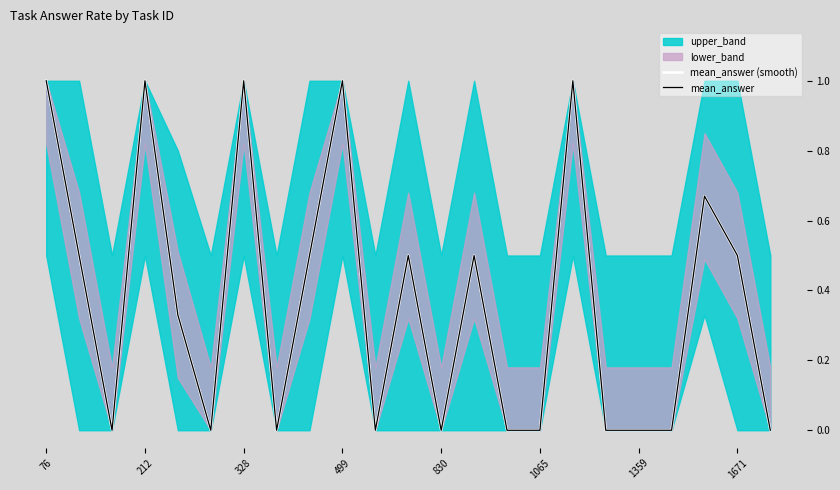

In mean_answer (smooth), how many points are higher than both neighbors (excluding endpoints)?

7